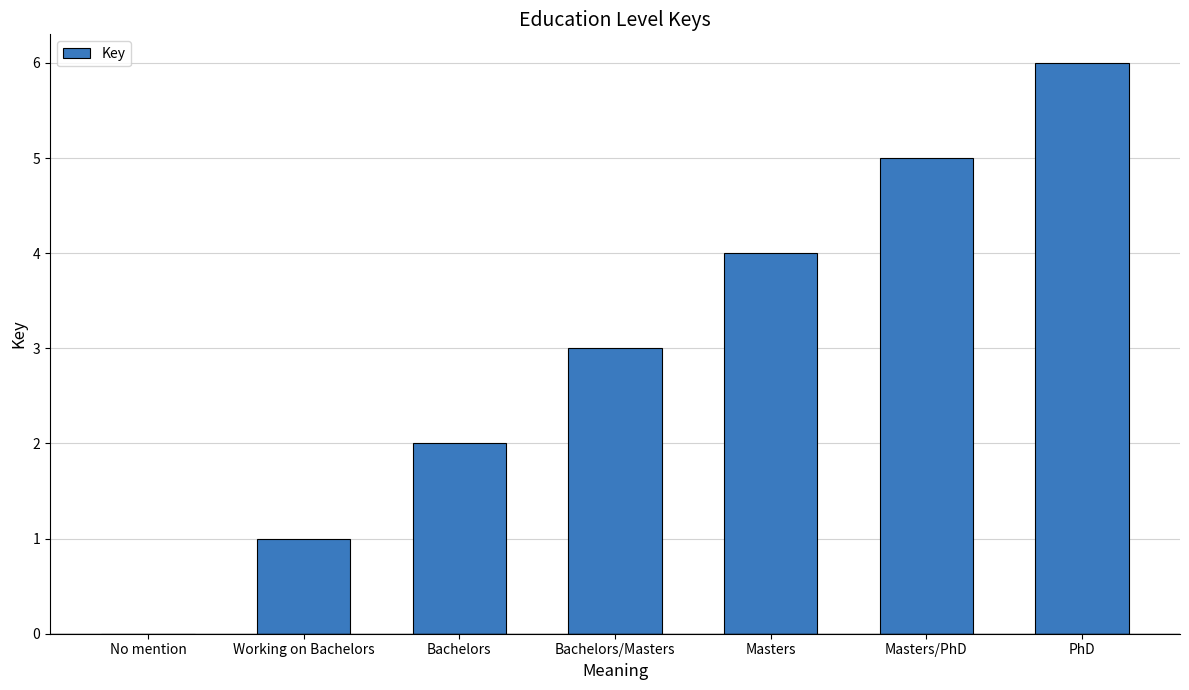

What is the change in value from No mention to Bachelors?

+2